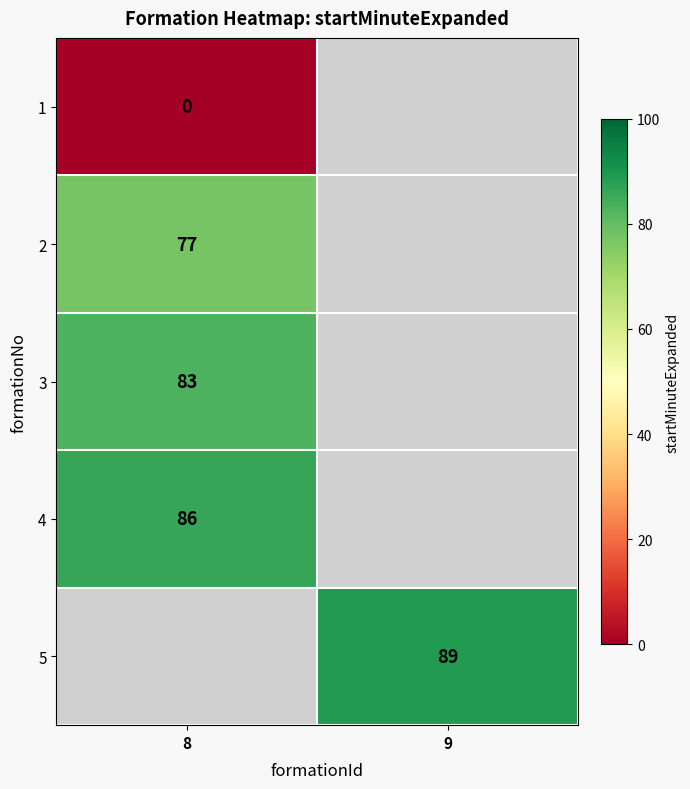

True or false: 5 has a value of 89 at 9.

True